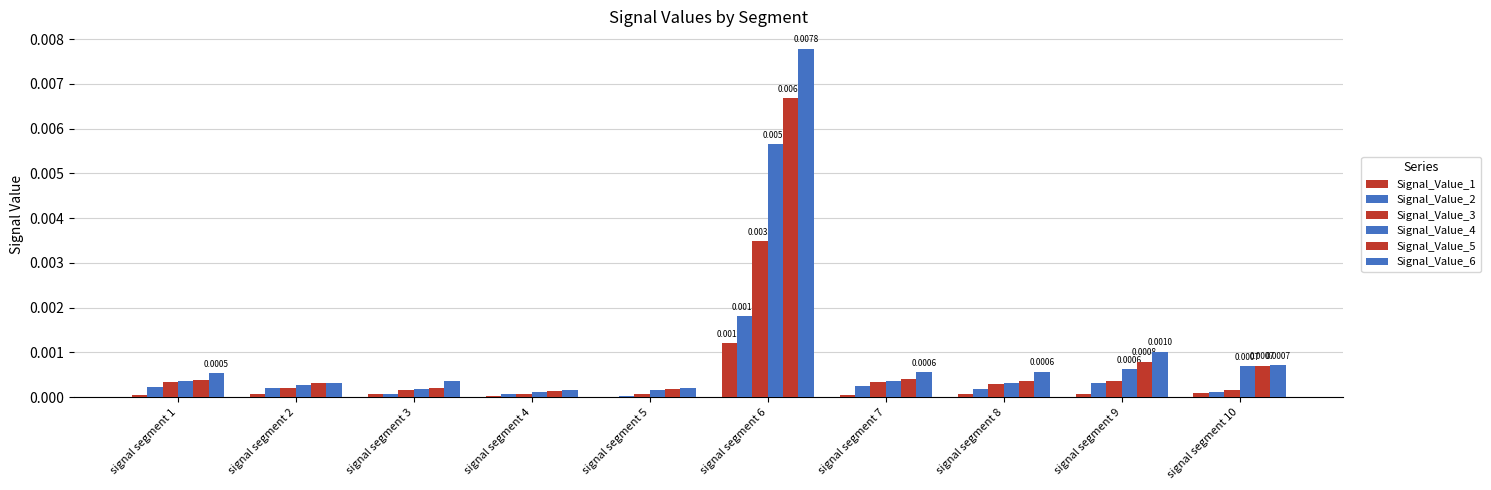

At which category is the sum across all series the highest?

signal segment 6